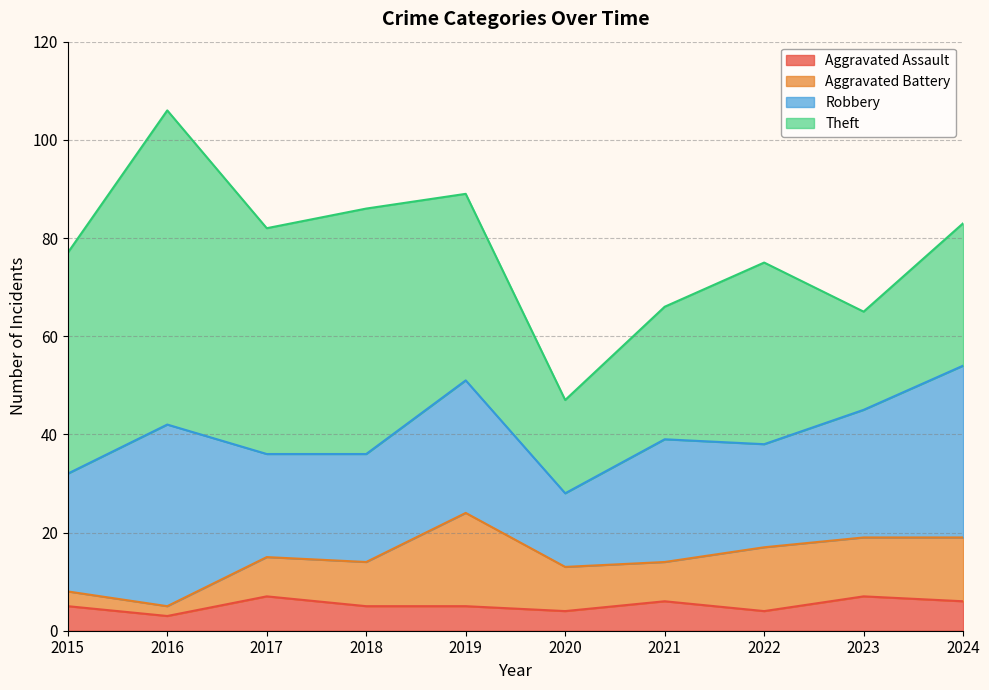

What is the total value across all series at 2019?

89